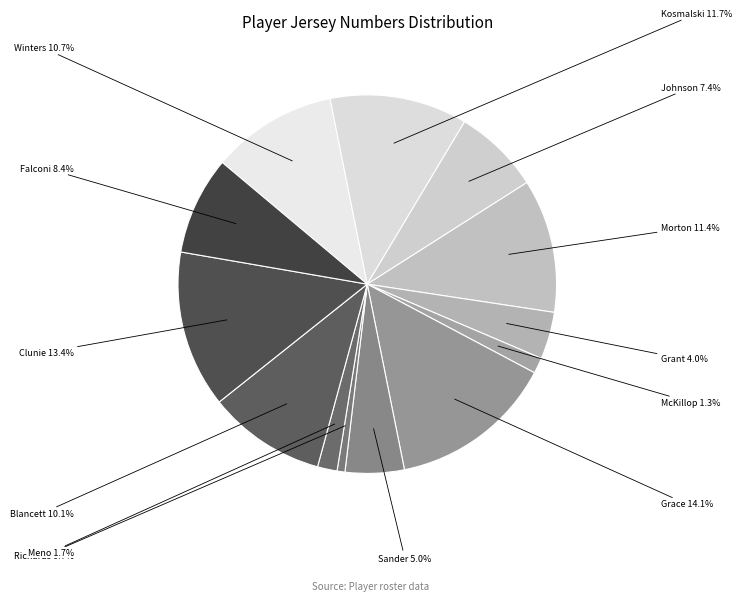

Does any single category account for the majority?

No